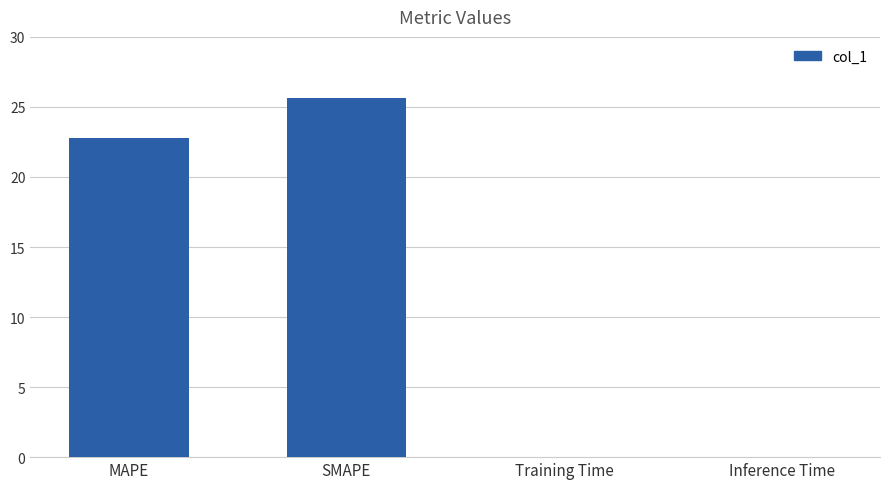

True or false: the data shows 22.7 at MAPE.

True